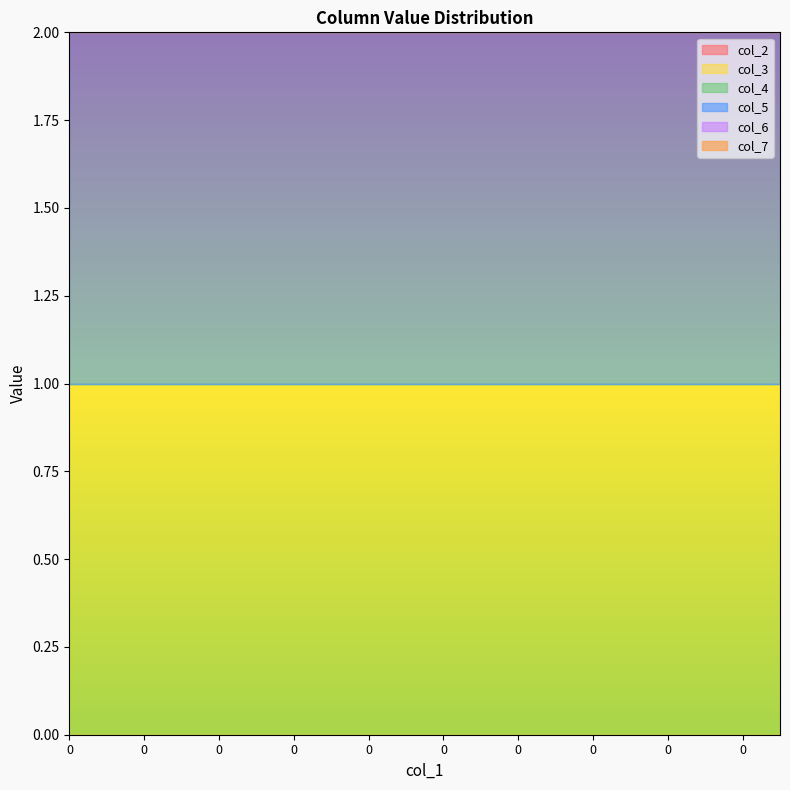

True or false: col_3 and col_4 intersect in this chart.

False